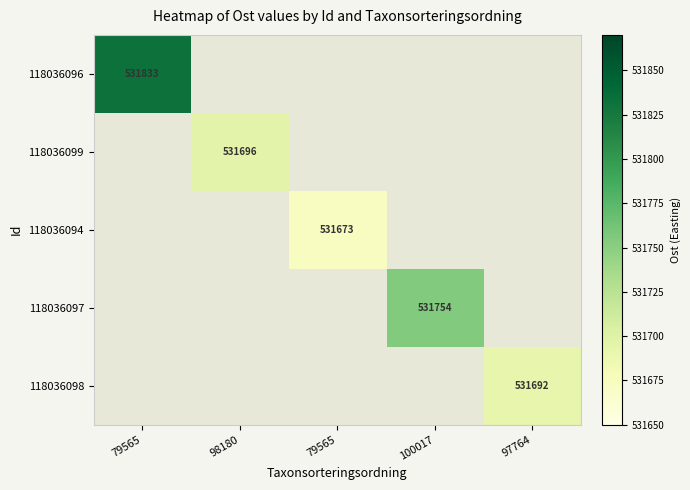

At which label does 118036097 reach its peak?

79565